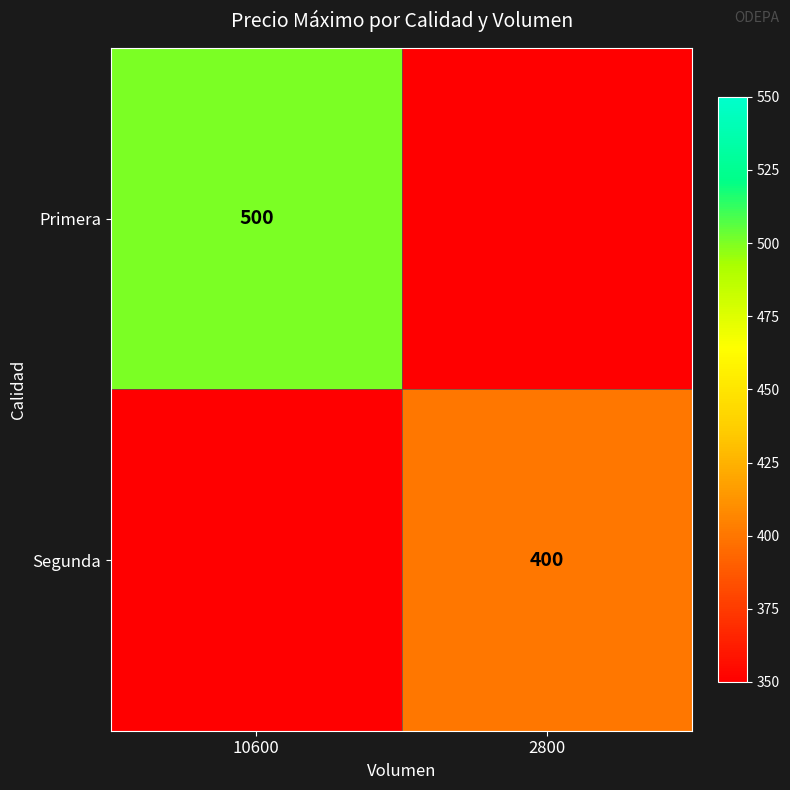

The Segunda series shows 400 at 2800. True or false?

True